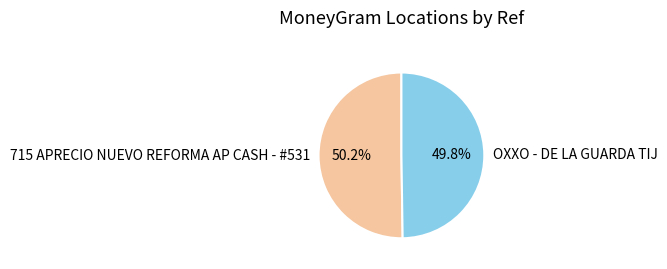

The 715 APRECIO NUEVO REFORMA AP CASH - #531 slice represents 50% of the pie. True or false?

True